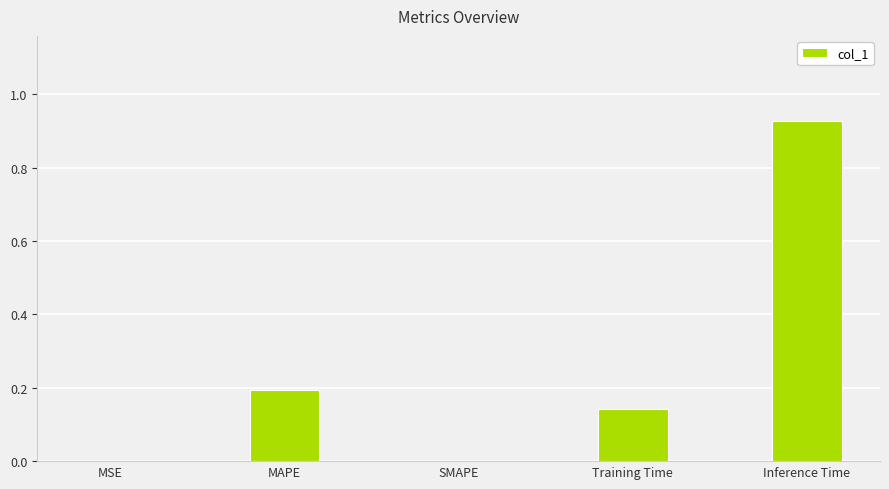

Which label corresponds to the largest value in the chart?

Inference Time